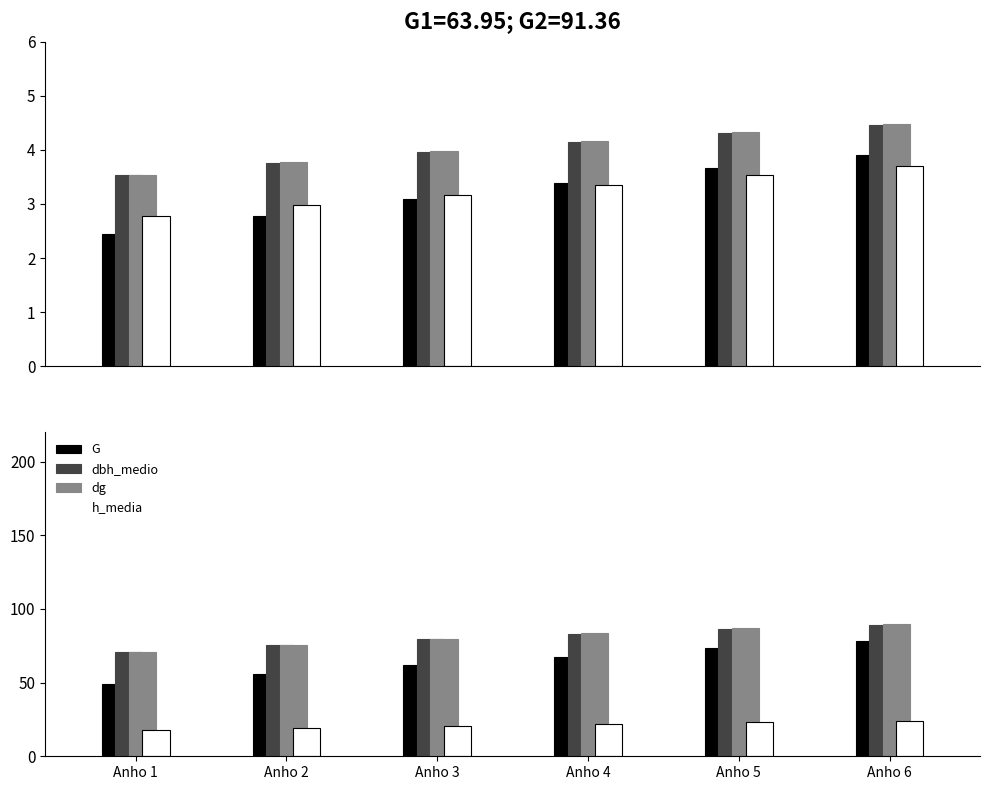

What is the minimum value for dbh_medio?

70.6